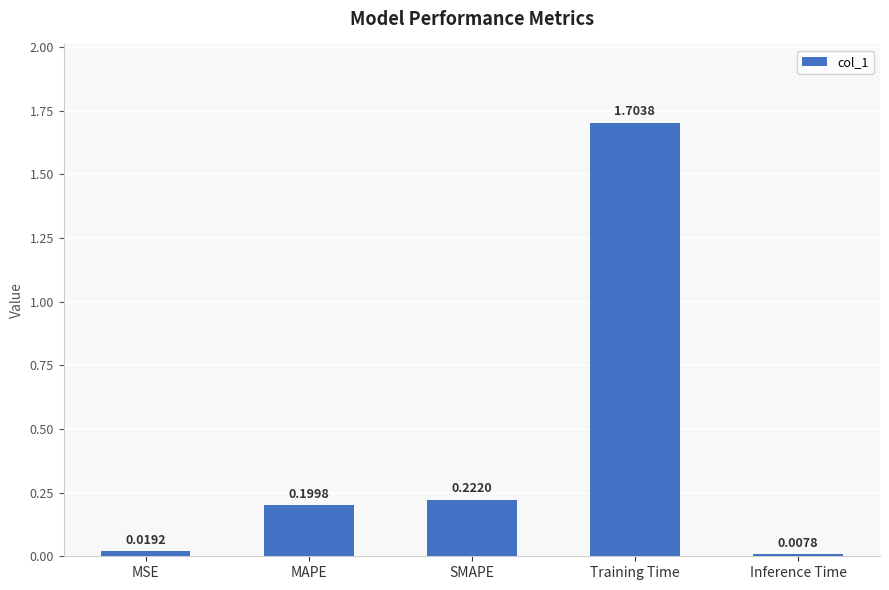

List the labels in order of value, largest first.

Training Time, SMAPE, MAPE, MSE, Inference Time